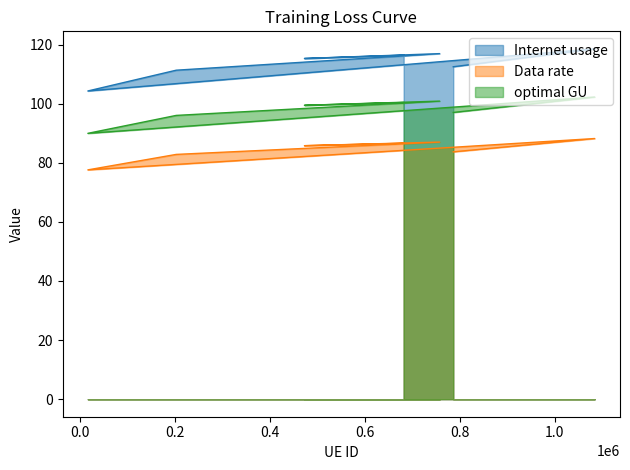

True or false: Data rate and optimal GU intersect in this chart.

False